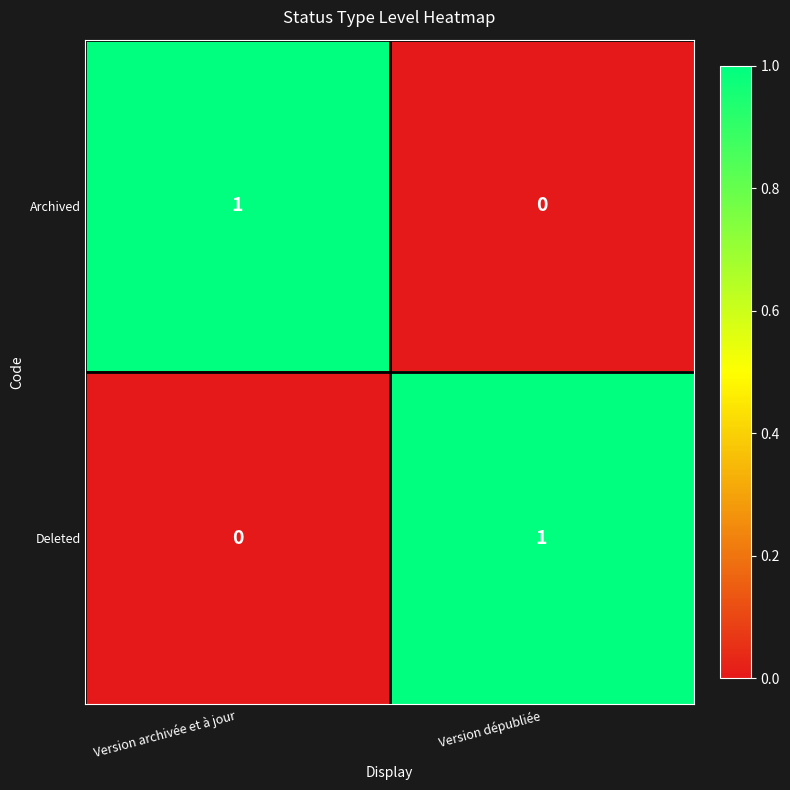

Reading left to right, what are all the values shown in this chart?

Archived: Version archivée et à jour=1	Version dépubliée=0
Deleted: Version archivée et à jour=0	Version dépubliée=1